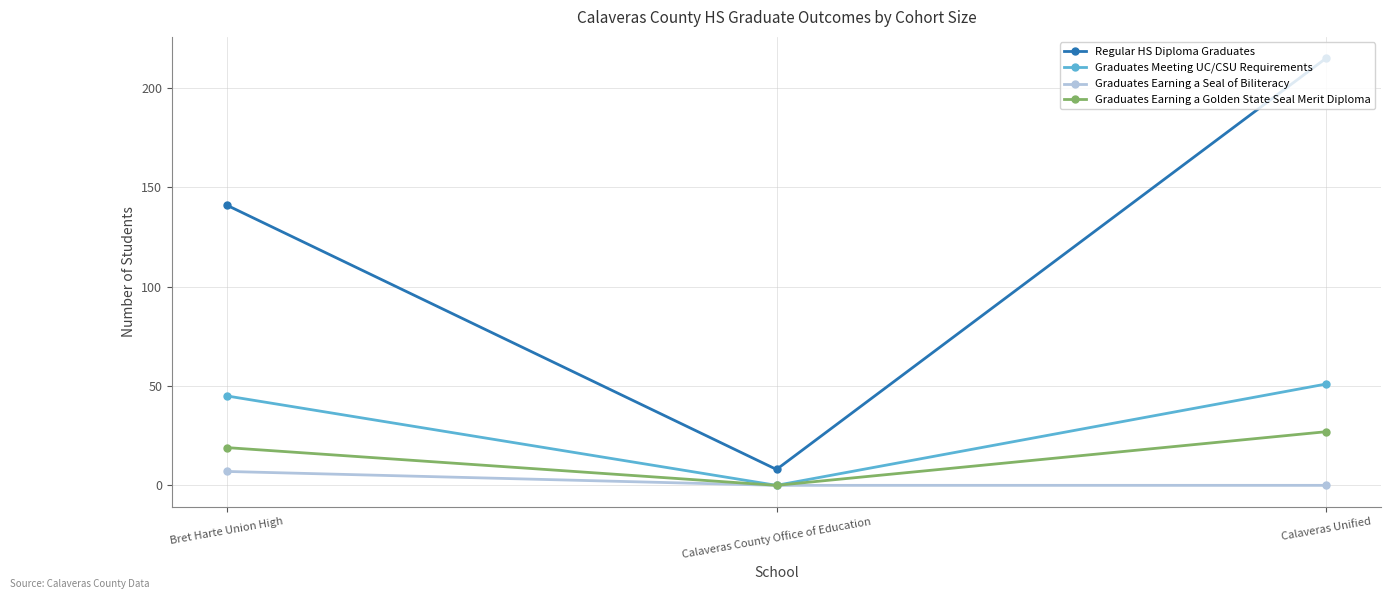

Rank the series at Bret Harte Union High from highest to lowest value.

Regular HS Diploma Graduates, Graduates Meeting UC/CSU Requirements, Graduates Earning a Golden State Seal Merit Diploma, Graduates Earning a Seal of Biliteracy